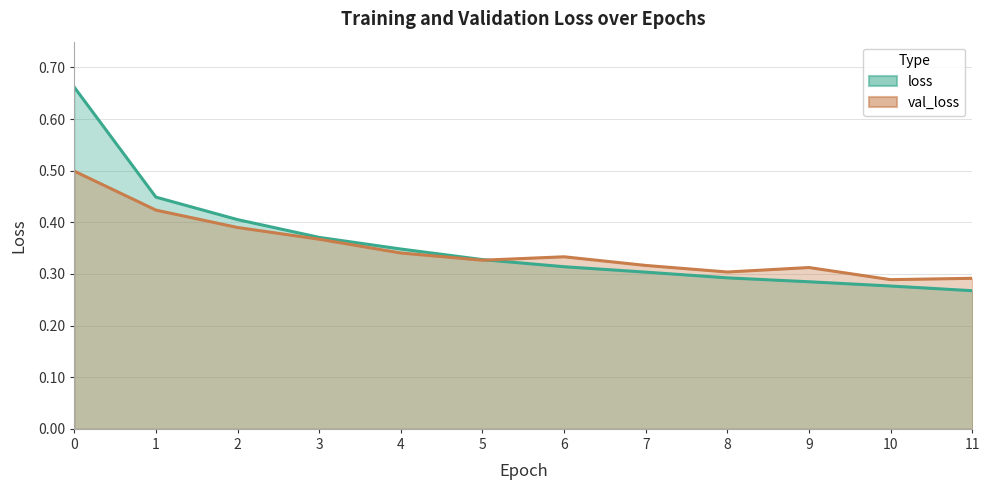

Count the loss values in the range 0 to 1.

12